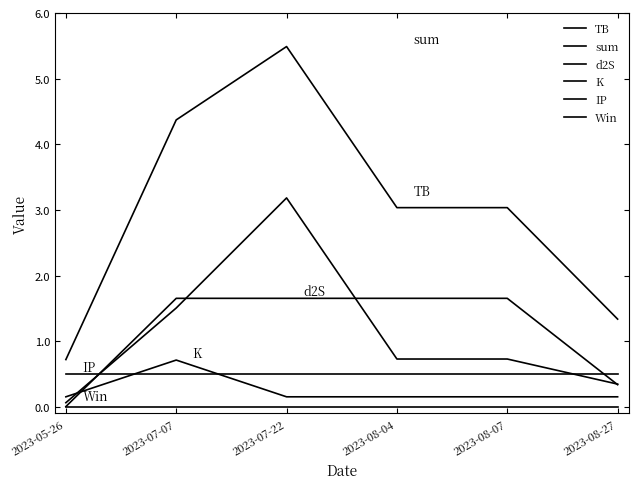

Reading left to right, list all the values displayed in this chart.

TB: 2023-05-26=0.1	2023-07-07=1.5	2023-07-22=3.2	2023-08-04=0.7	2023-08-07=0.7	2023-08-27=0.3
sum: 2023-05-26=0.7	2023-07-07=4.4	2023-07-22=5.5	2023-08-04=3.0	2023-08-07=3.0	2023-08-27=1.3
d2S: 2023-05-26=0.0	2023-07-07=1.7	2023-07-22=1.7	2023-08-04=1.7	2023-08-07=1.7	2023-08-27=0.3
K: 2023-05-26=0.2	2023-07-07=0.7	2023-07-22=0.2	2023-08-04=0.2	2023-08-07=0.2	2023-08-27=0.2
IP: 2023-05-26=0.5	2023-07-07=0.5	2023-07-22=0.5	2023-08-04=0.5	2023-08-07=0.5	2023-08-27=0.5
Win: 2023-05-26=0.0	2023-07-07=0.0	2023-07-22=0.0	2023-08-04=0.0	2023-08-07=0.0	2023-08-27=0.0